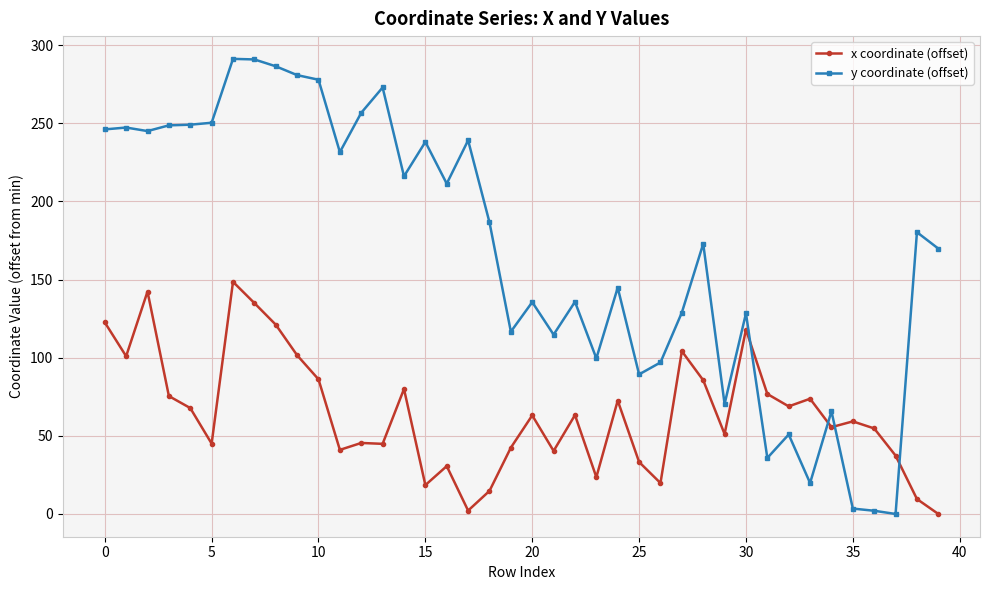

What is the value of the x coordinate (offset) point at the 32nd from the left?

76.8